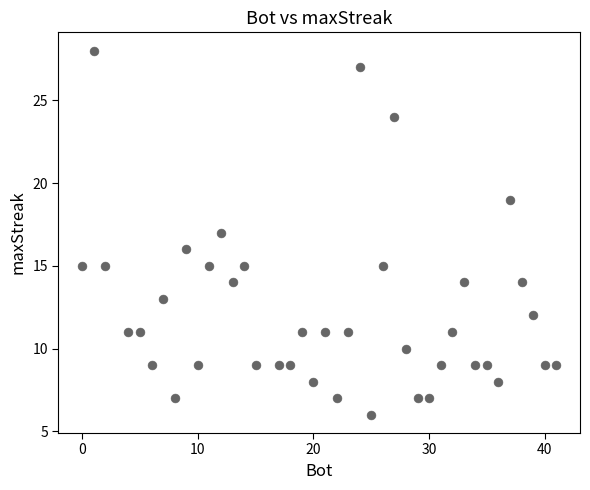

What is the range of Y values (max minus min)?

22